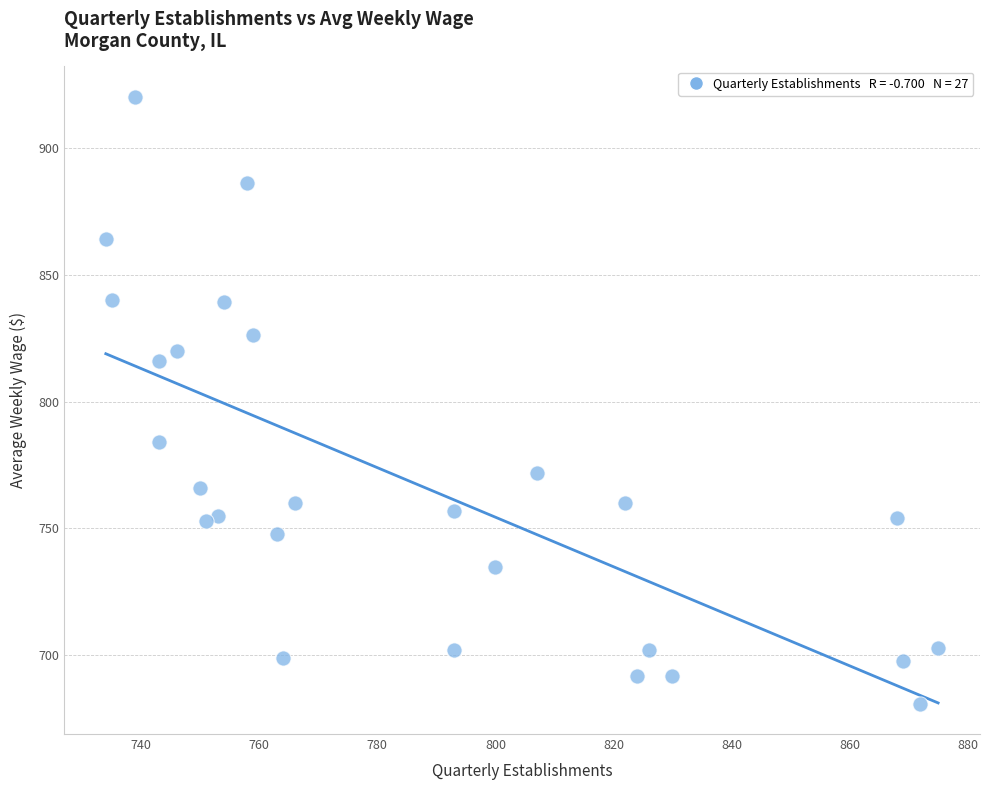

What is the range of X values (max minus min)?

141